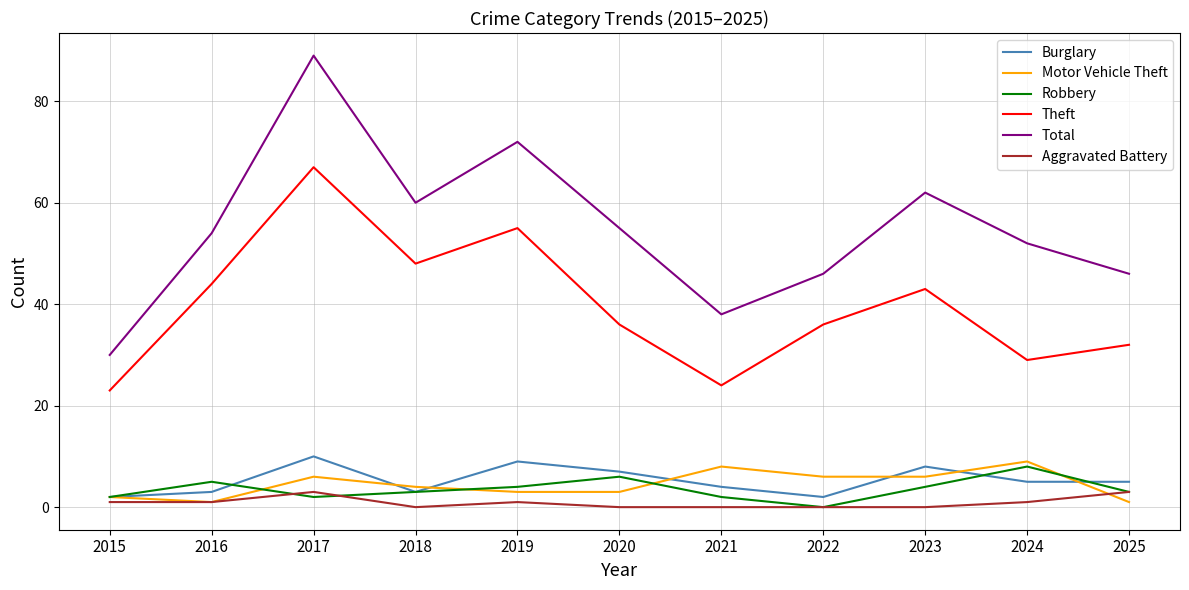

What value does the Theft series have at 2025, to the nearest 5?

30